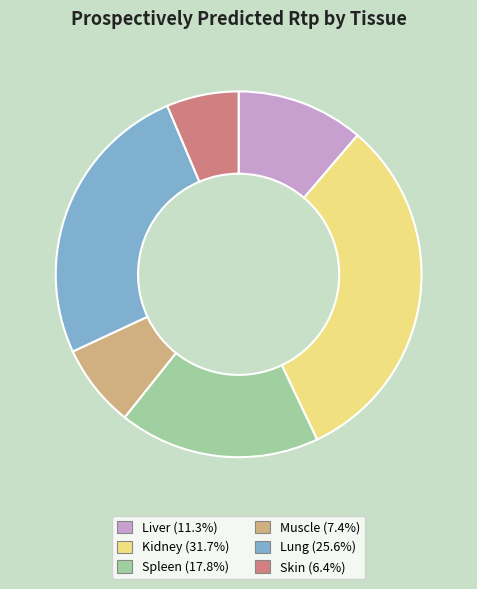

What is the smallest slice in the pie chart?

Skin